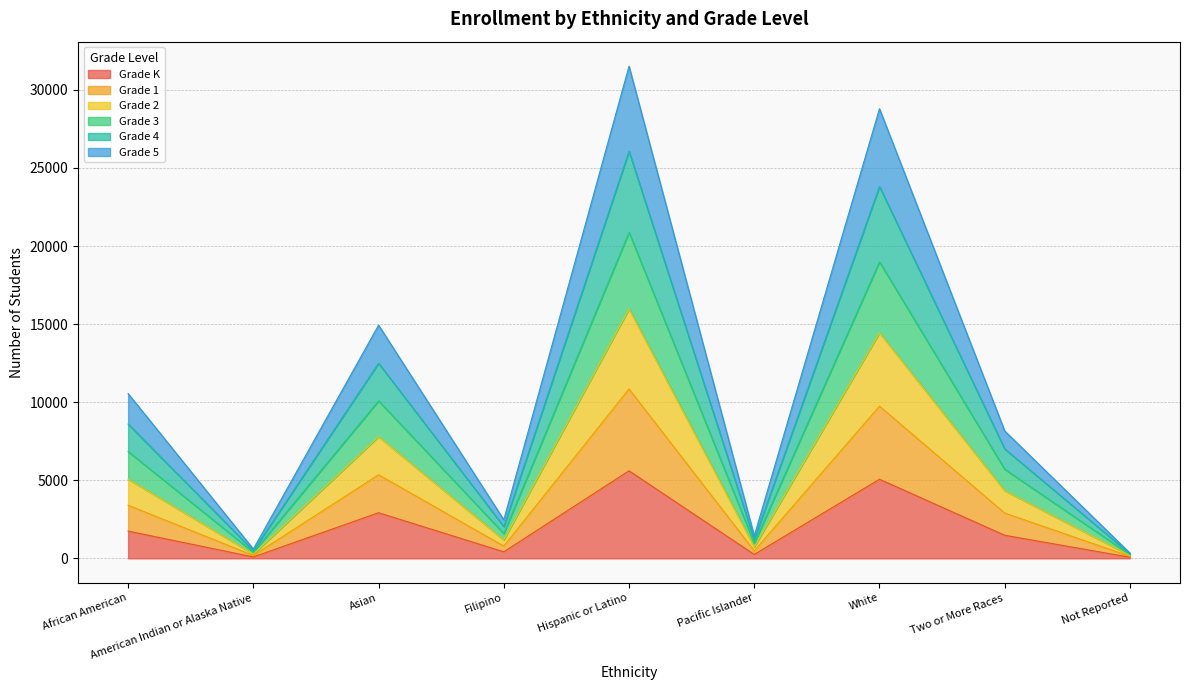

How many lines are shown in the chart?

6